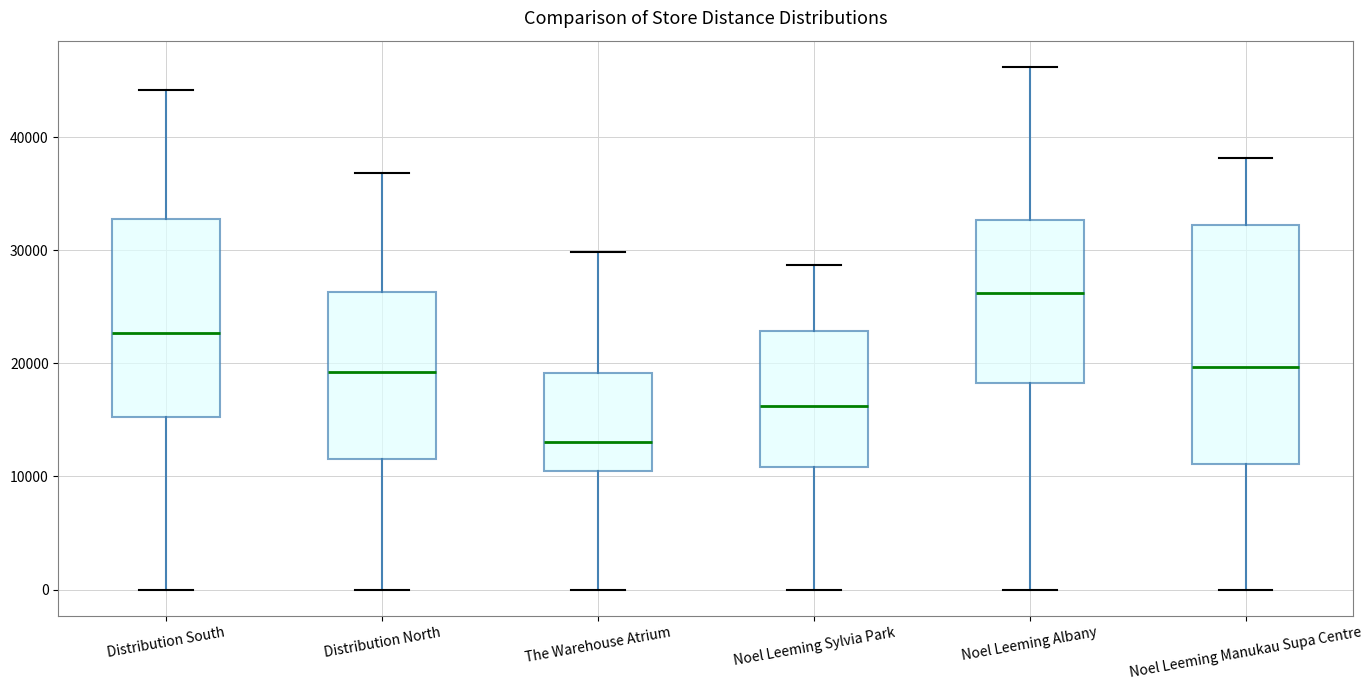

Reading left to right, read every box against the y-axis: the position of its median line, the range the box covers, and the ends of its whiskers. The values are not printed on the chart, so give them approximately, as read against the axis.

Distribution South: median 23000, box 15000 to 33000, whiskers 0 to 44000
Distribution North: median 19000, box 12000 to 26000, whiskers 0 to 37000
The Warehouse Atrium: median 13000, box 10000 to 19000, whiskers 0 to 30000
Noel Leeming Sylvia Park: median 16000, box 11000 to 23000, whiskers 0 to 29000
Noel Leeming Albany: median 26000, box 18000 to 33000, whiskers 0 to 46000
Noel Leeming Manukau Supa Centre: median 20000, box 11000 to 32000, whiskers 0 to 38000